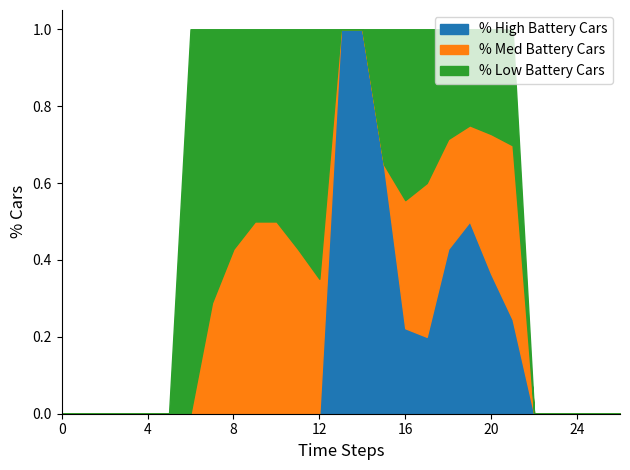

What are all the series names shown in the legend?

% High Battery Cars, % Med Battery Cars, % Low Battery Cars